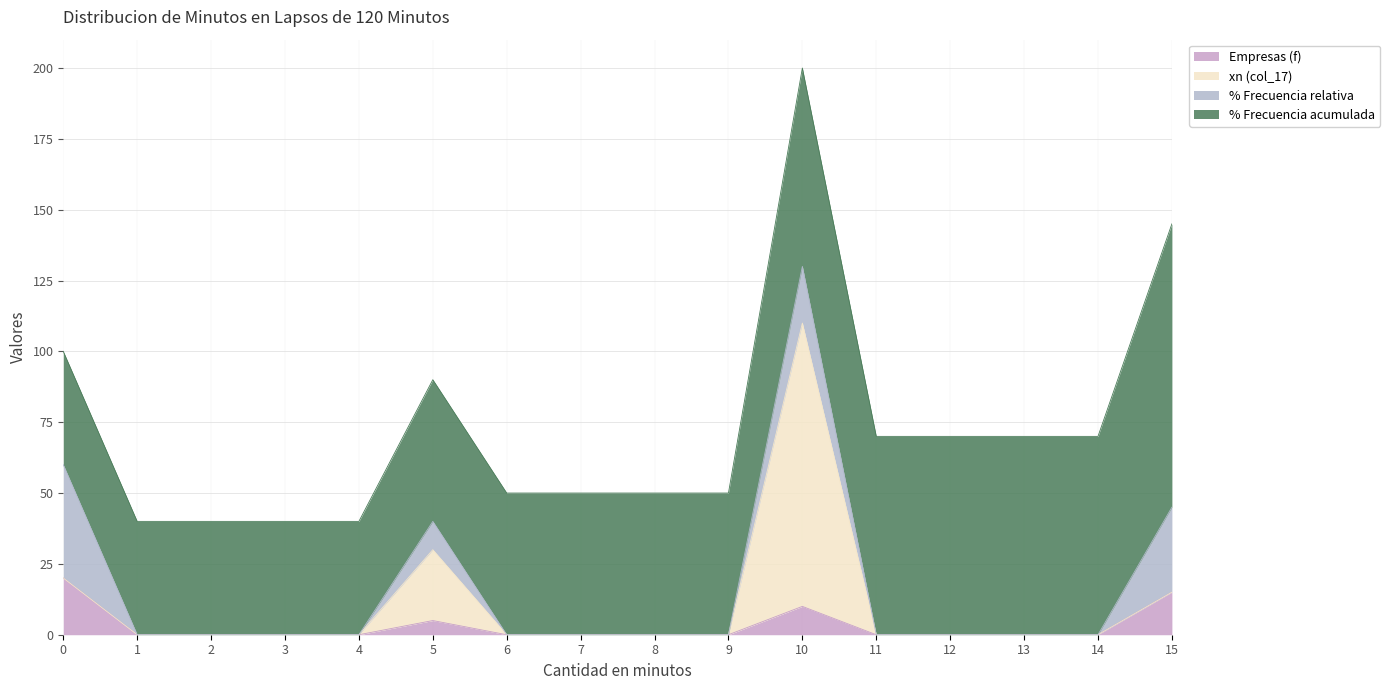

True or false: % Frecuencia relativa has a value of 0 at 14.

True